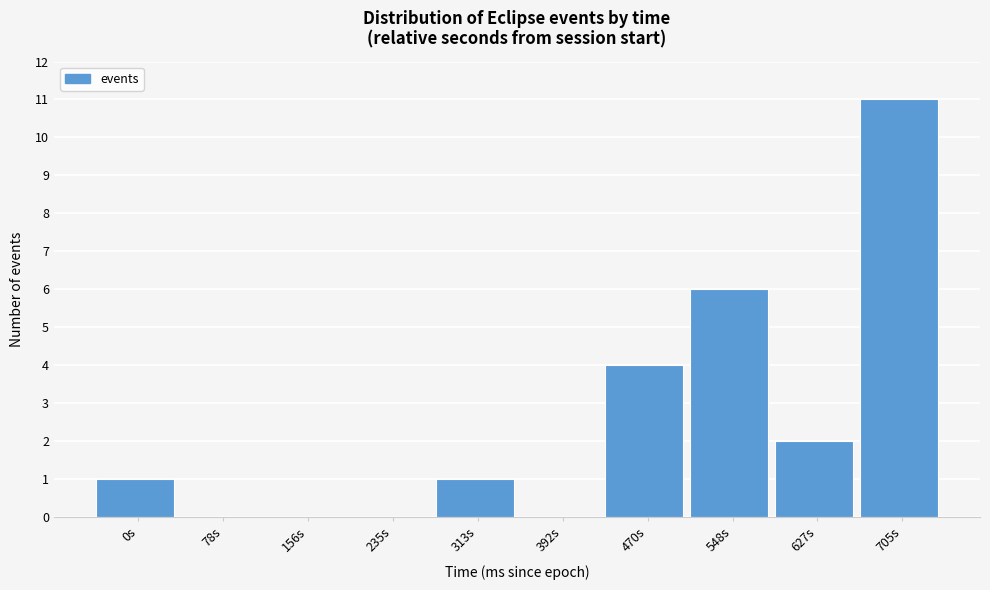

Reading left to right, what are all the values shown in this chart?

0s=1	78s=0	156s=0	235s=0	313s=1	392s=0	470s=4	548s=6	627s=2	705s=11